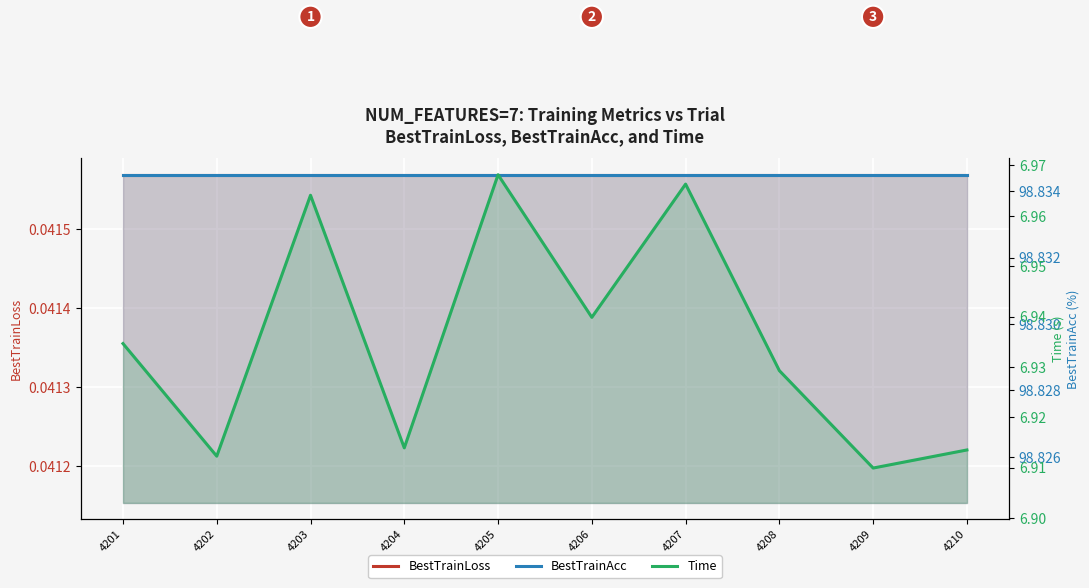

What is the value of the Time point at the 10th from the left?

6.9